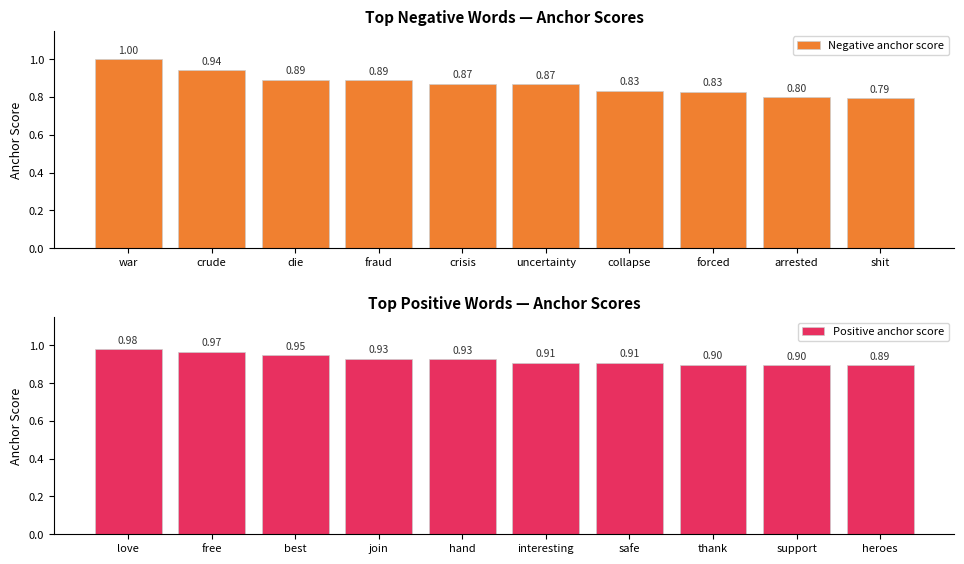

Between uncertainty and die, which is larger?

die